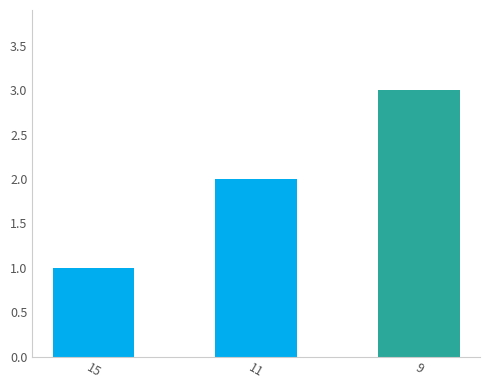

What is the change in value from 15 to 9?

+2